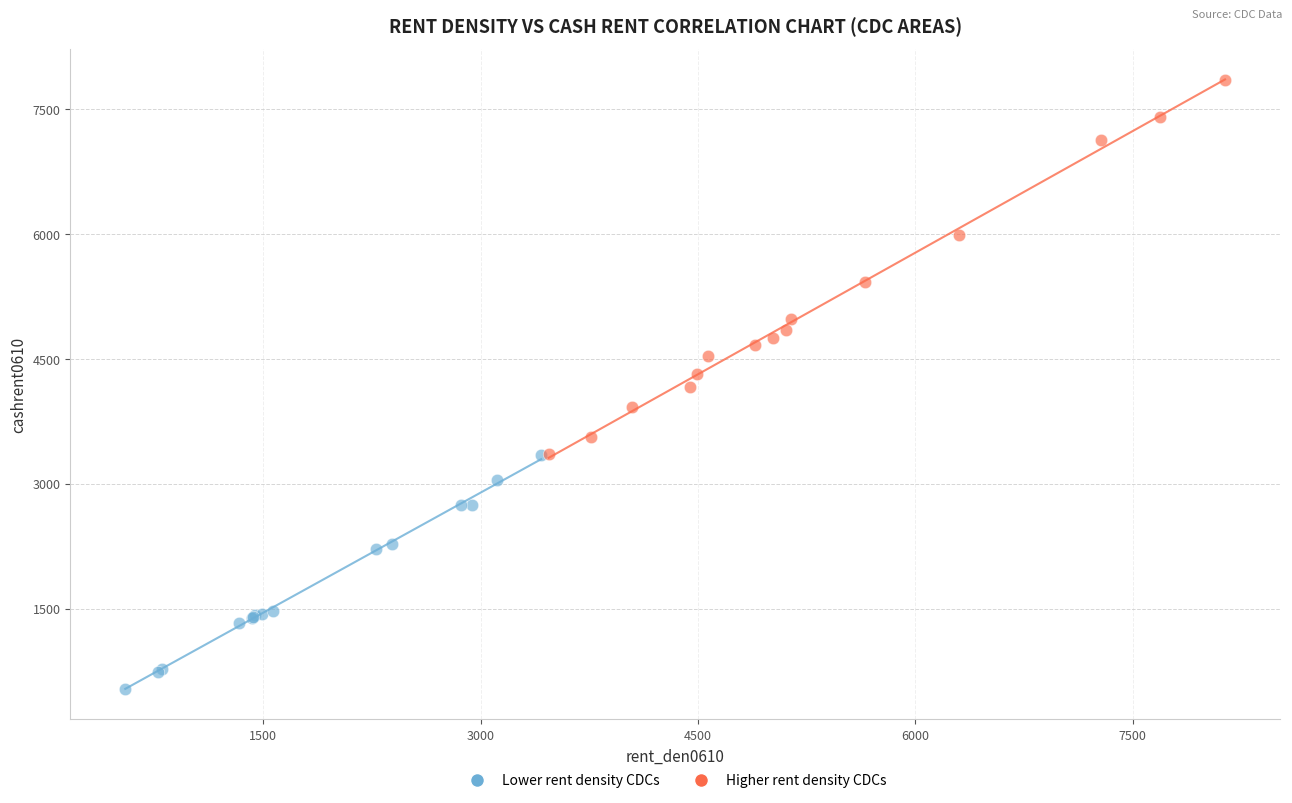

Which series reaches the minimum Y coordinate?

Lower rent density CDCs